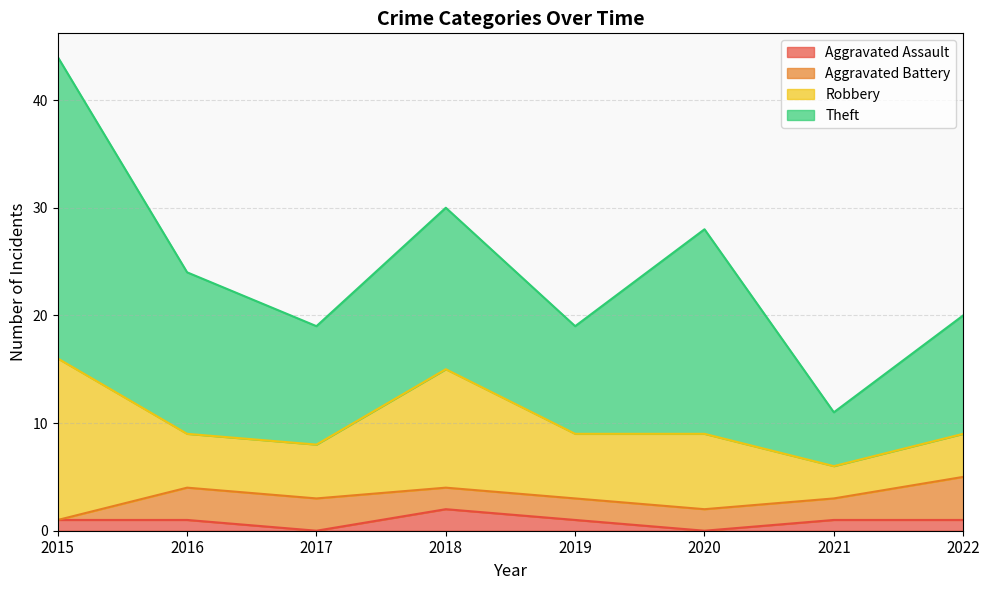

Which series has the largest total across all categories?

Theft